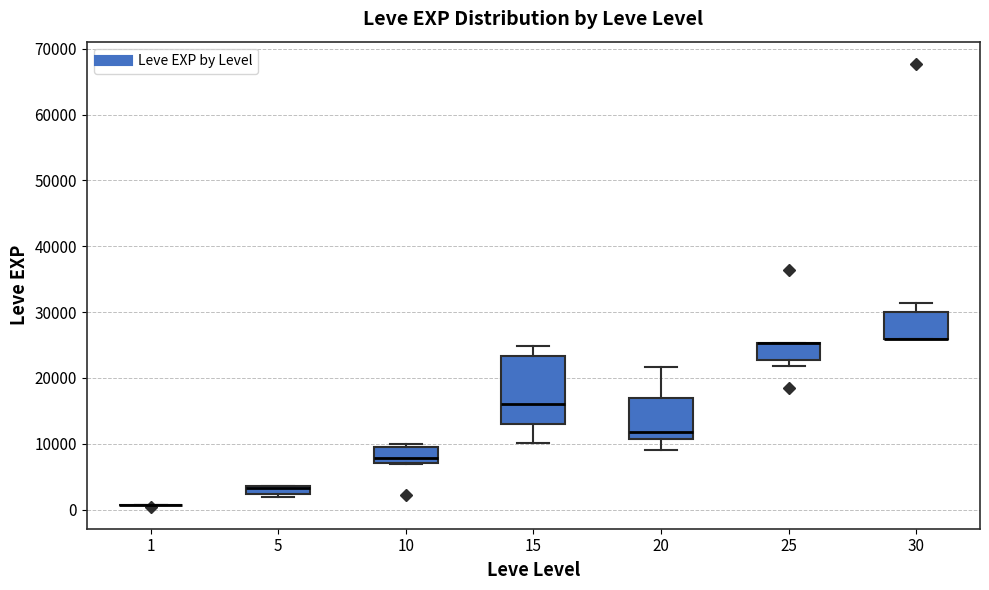

Where is the lower edge of the box at x = 5 on the y-axis? The values are not printed on the chart, so give them approximately, as read against the axis.

2000